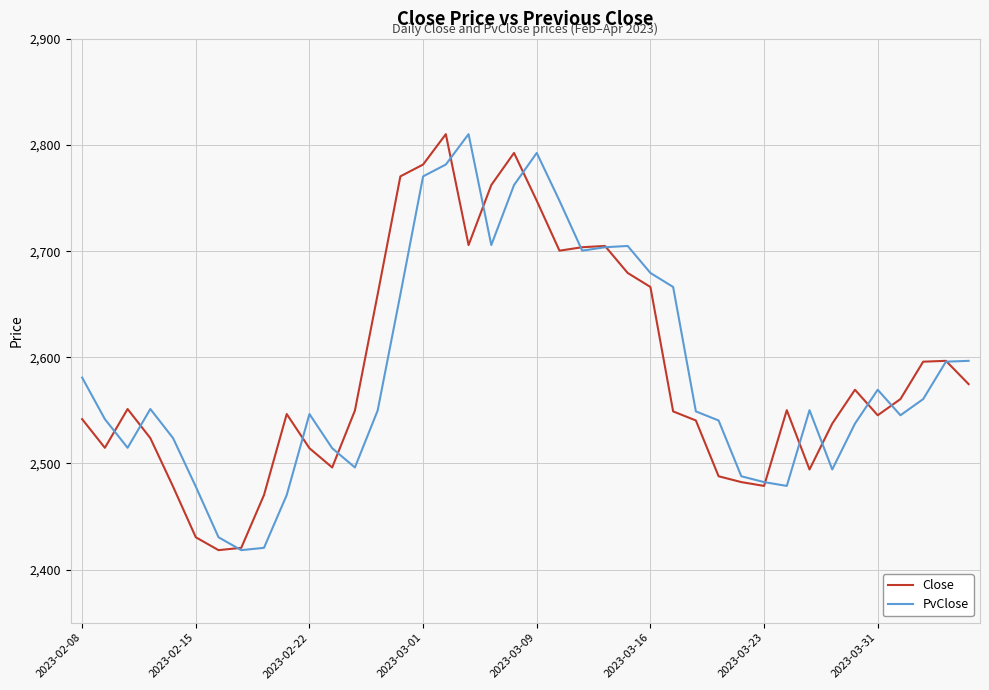

What is the sum of all PvClose values?

103510.0